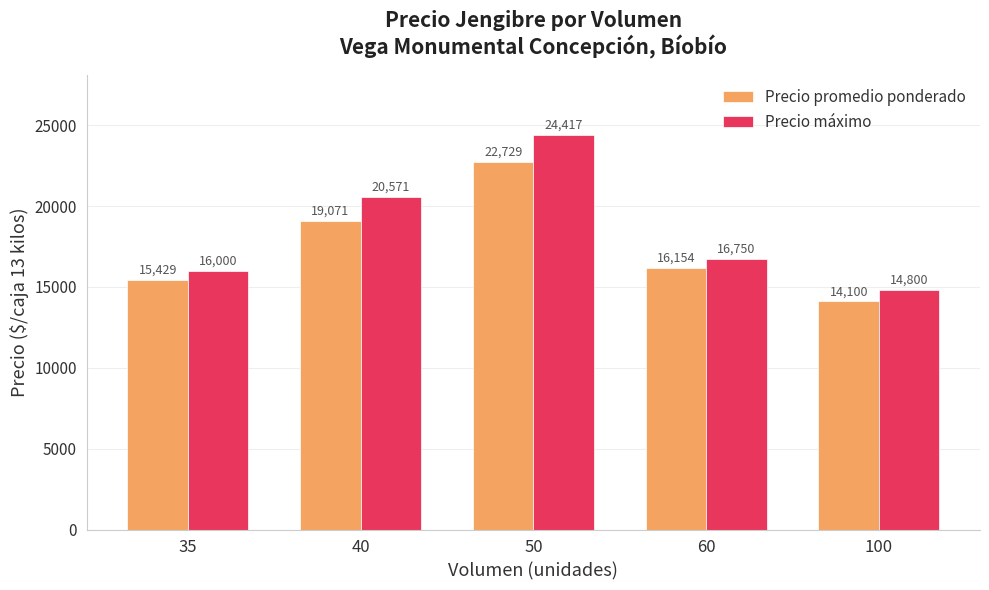

Rank the series by their maximum value, from highest to lowest.

Precio máximo, Precio promedio ponderado